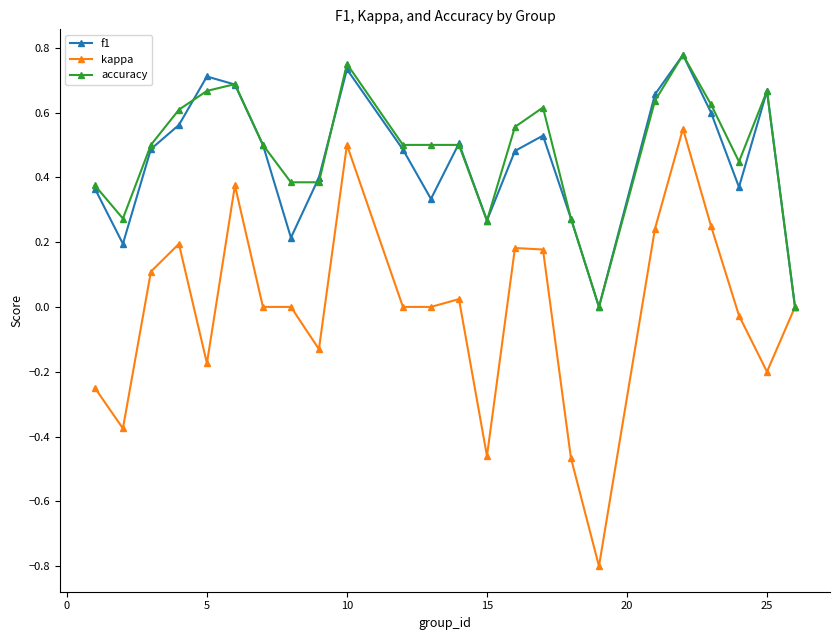

What is the lowest value of the kappa series?

-0.8